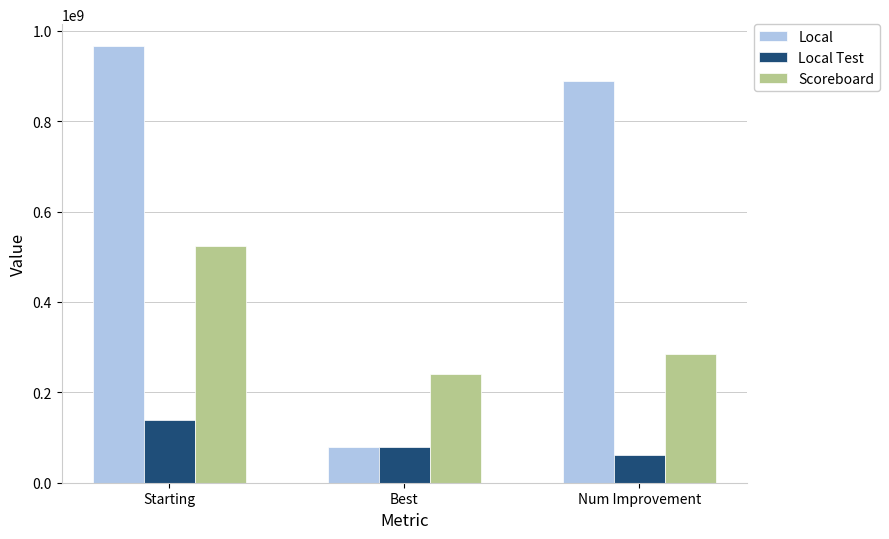

The value of Scoreboard at Starting is 524768741. True or false?

True